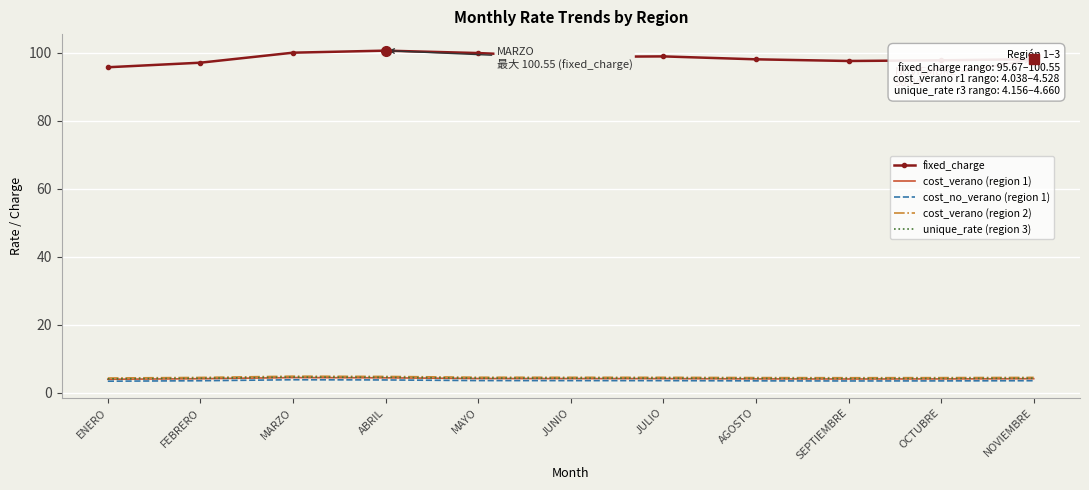

At how many categories does at least one series exceed 29?

11